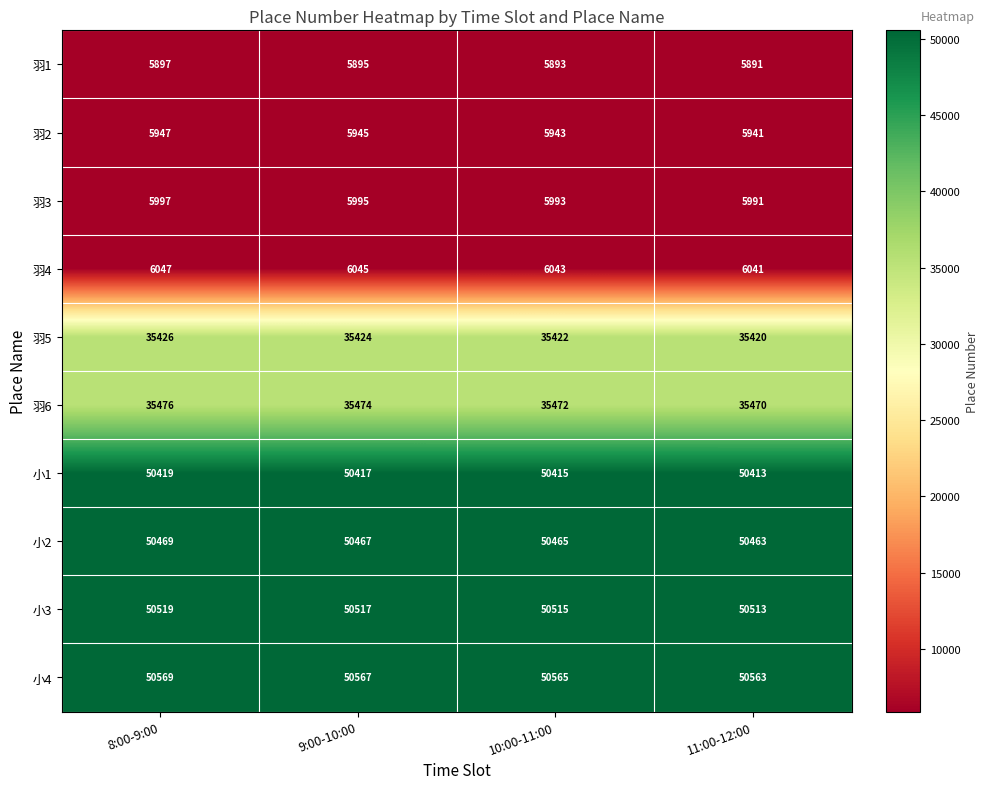

What is the approximate value of 羽3 at 8:00-9:00?

5997